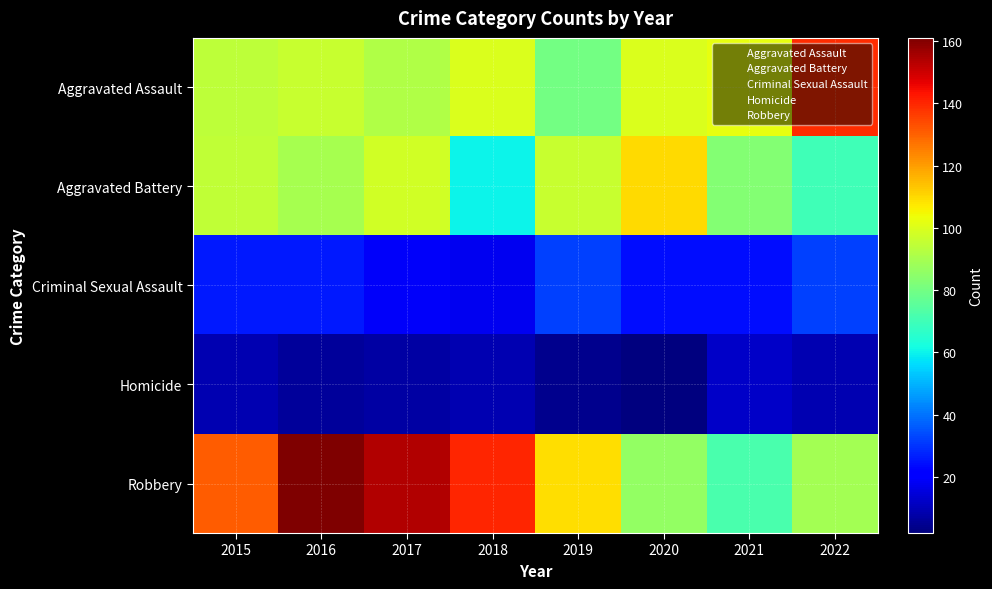

Count the number of categories in the chart.

8